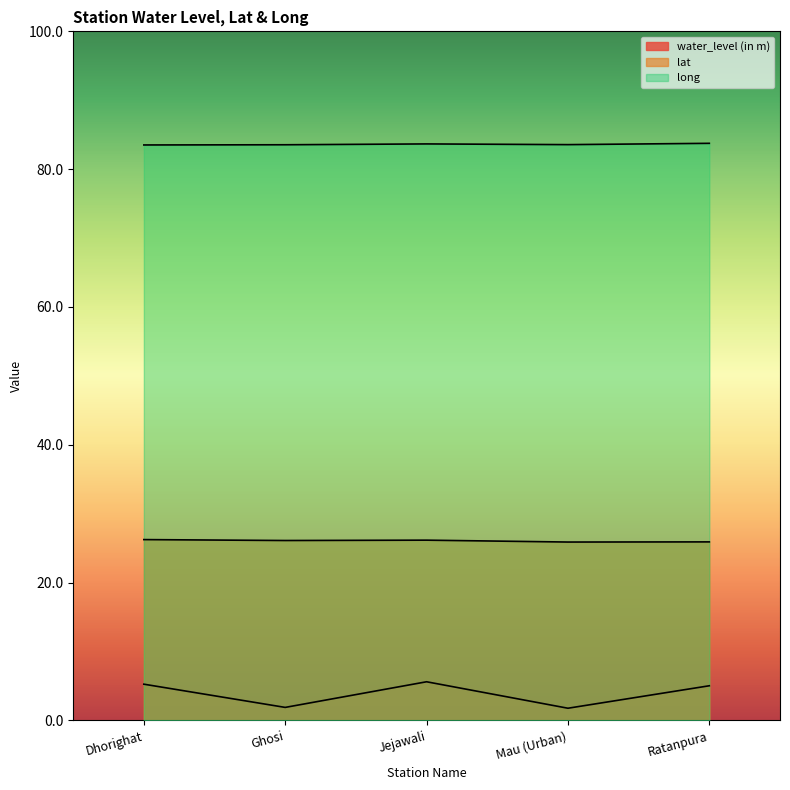

True or false: long and water_level (in m) intersect in this chart.

False